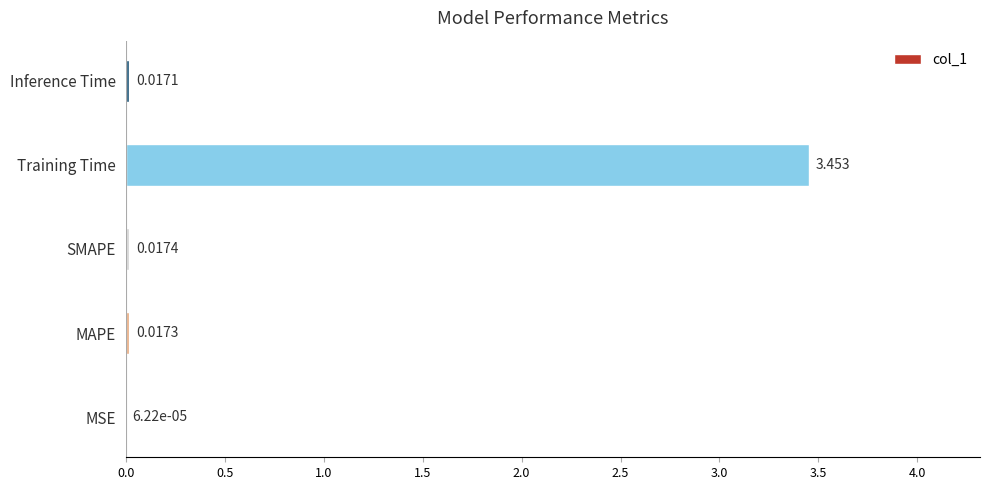

Which category has the highest value across all series?

Training Time